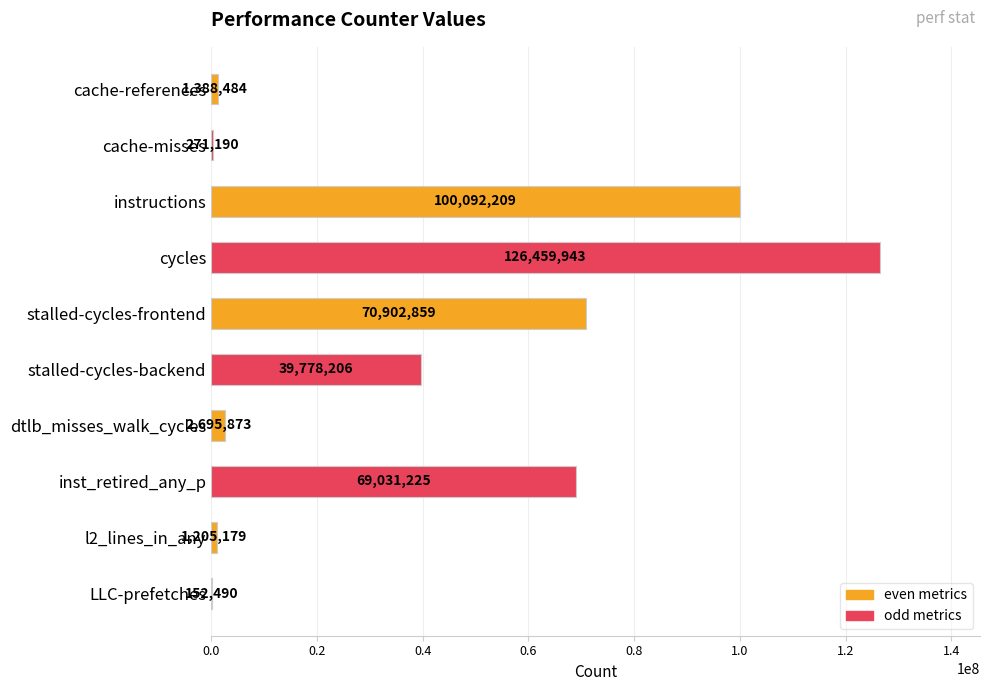

What is the ratio of the value at stalled-cycles-frontend to the value at stalled-cycles-backend?

1.8